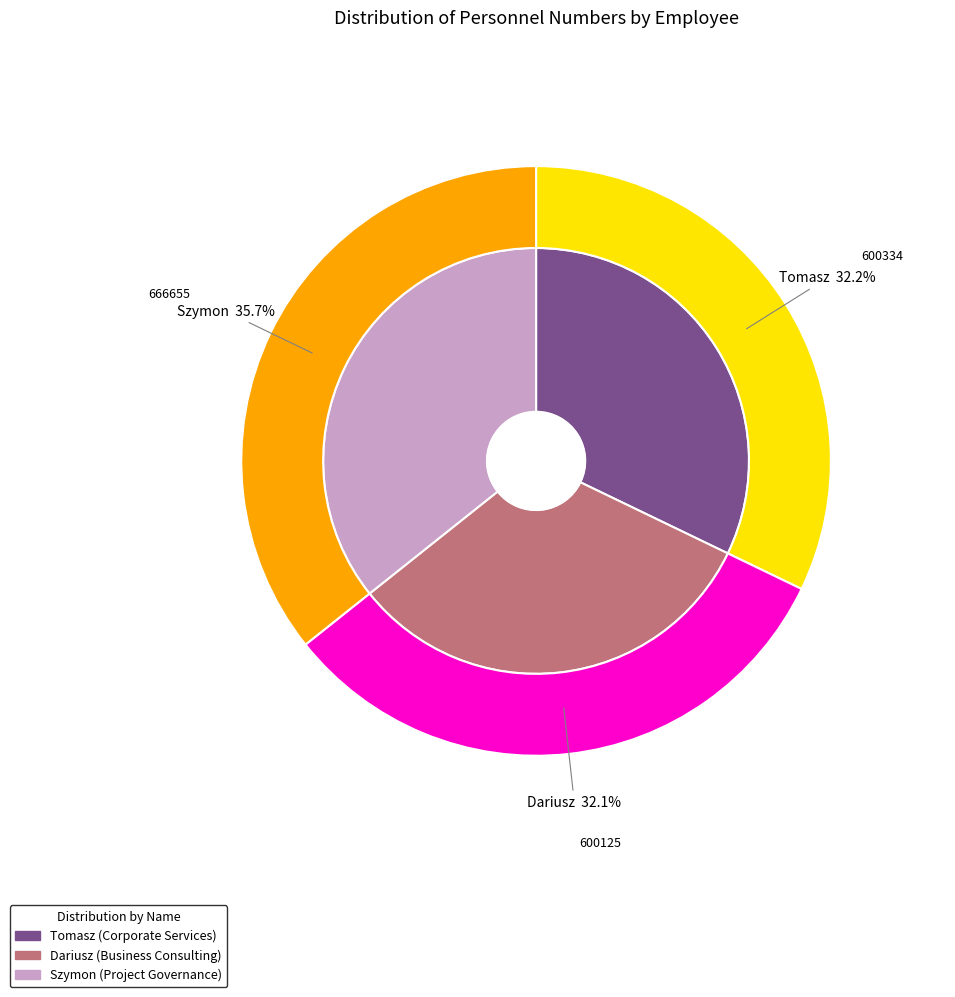

Which has a higher value, Dariusz or Tomasz?

Tomasz